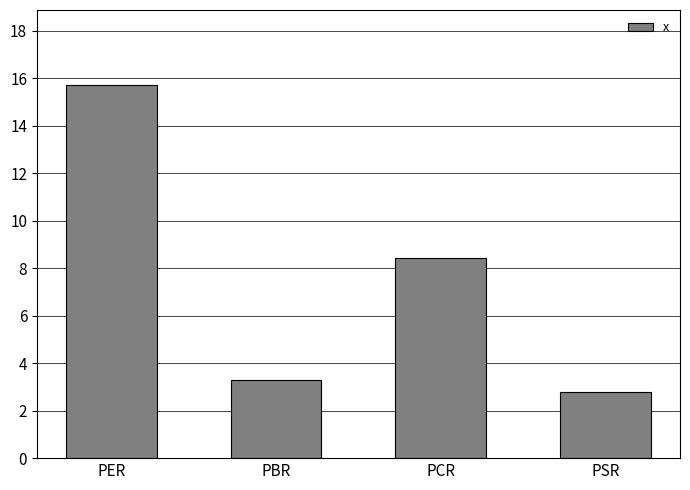

List the labels in order of value, smallest first.

PSR, PBR, PCR, PER